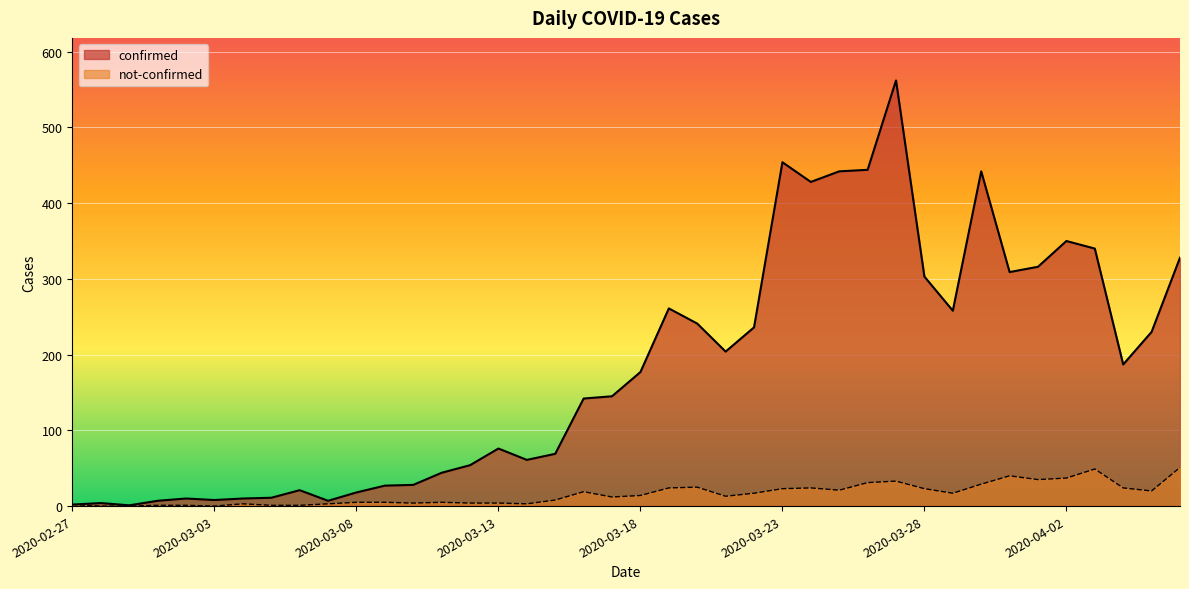

Rank the series by their average value, from highest to lowest.

confirmed, not-confirmed